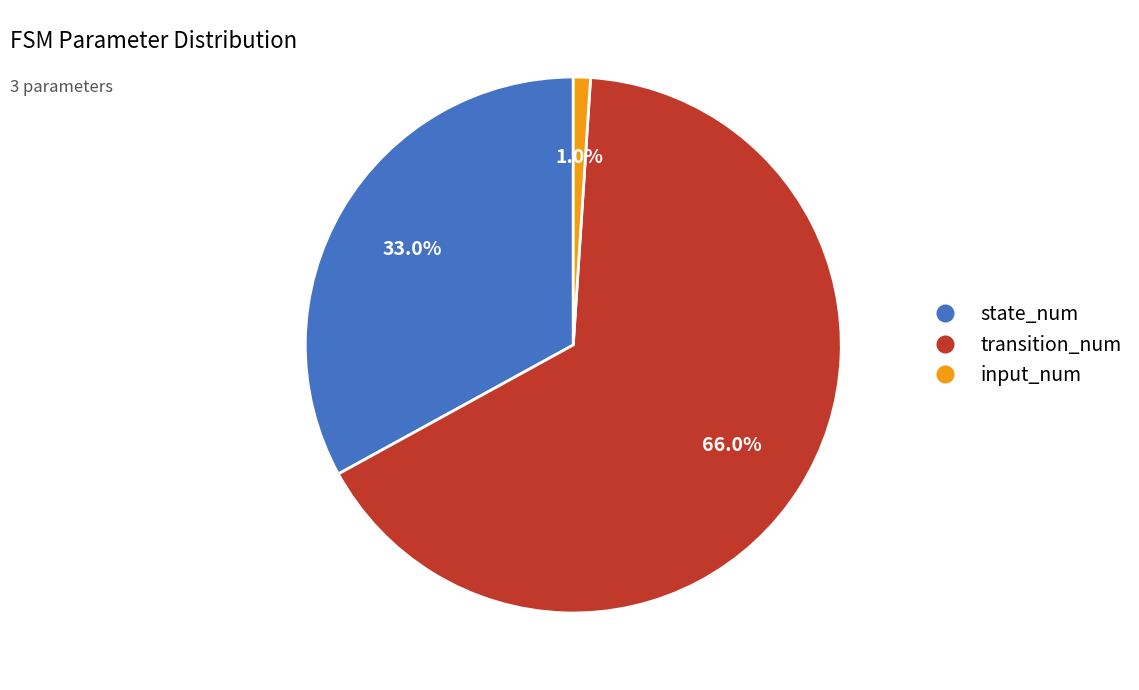

Combined, what portion of the pie is transition_num and input_num?

67.0%